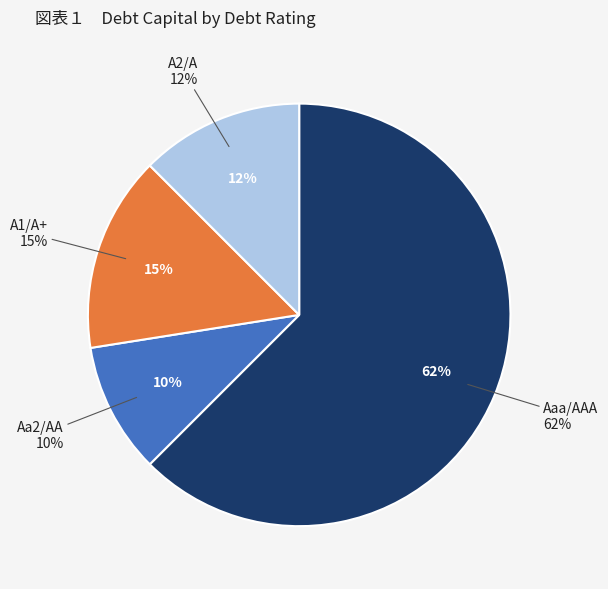

What percentage is the Aaa/AAA slice, to the nearest percent?

62%